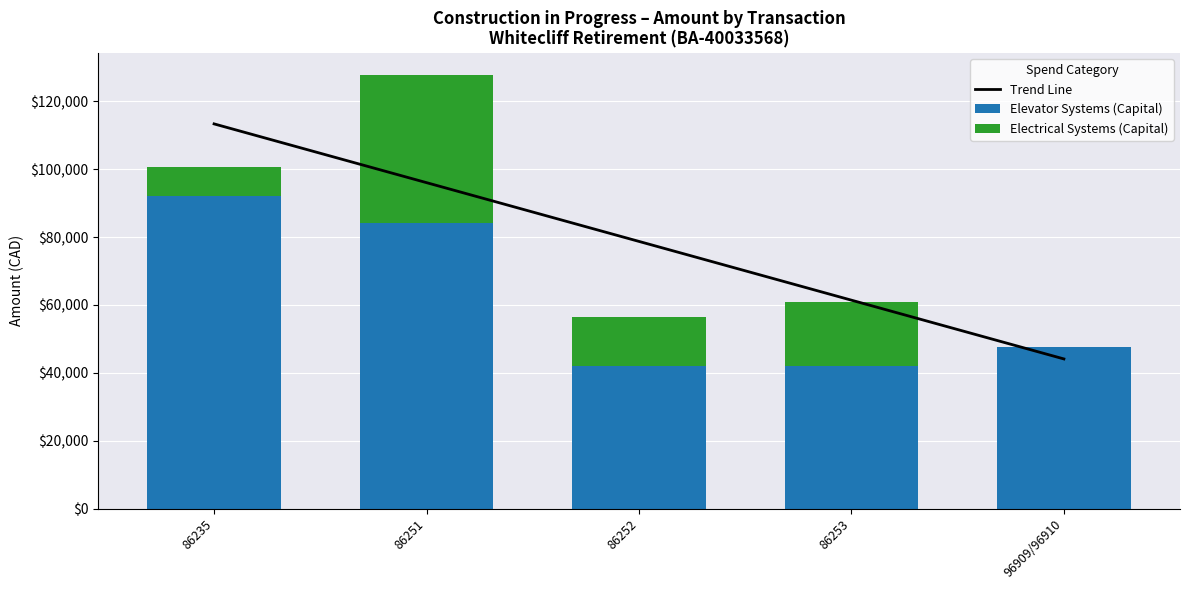

How many data points in Trend Line are above 78709?

3